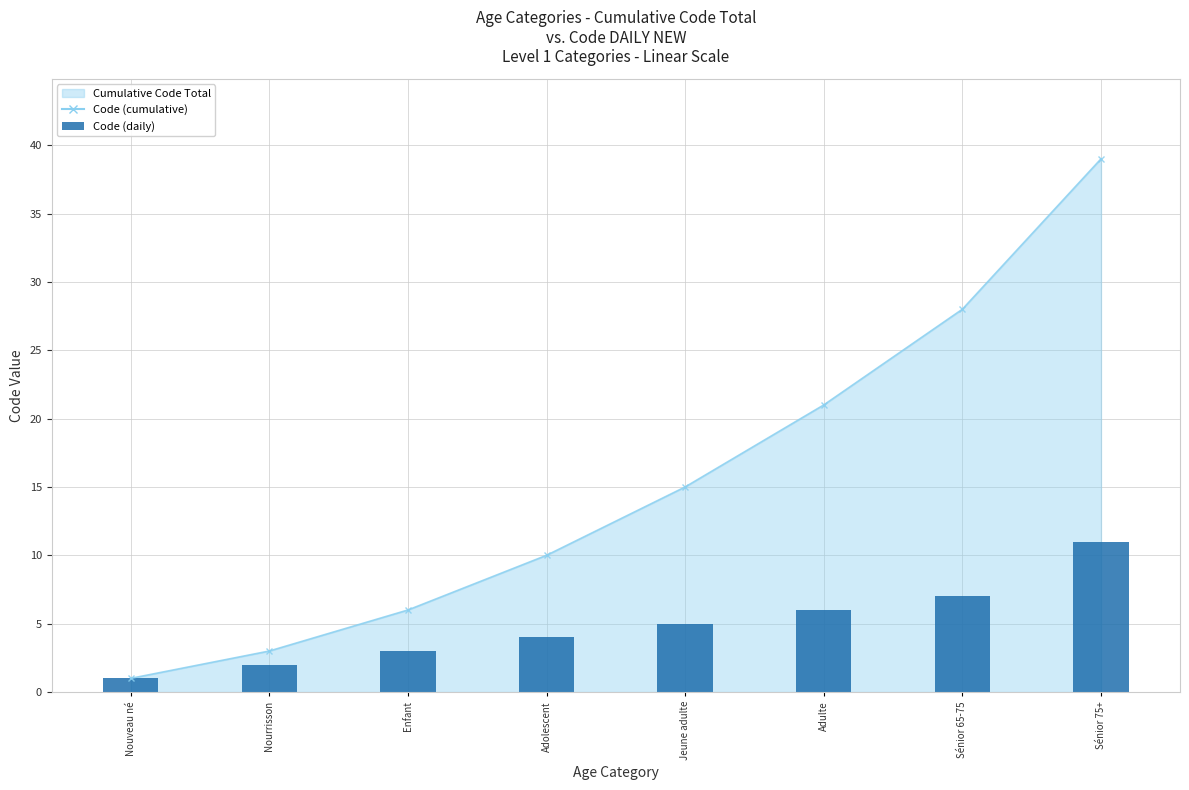

The value at Enfant is 3. True or false?

True